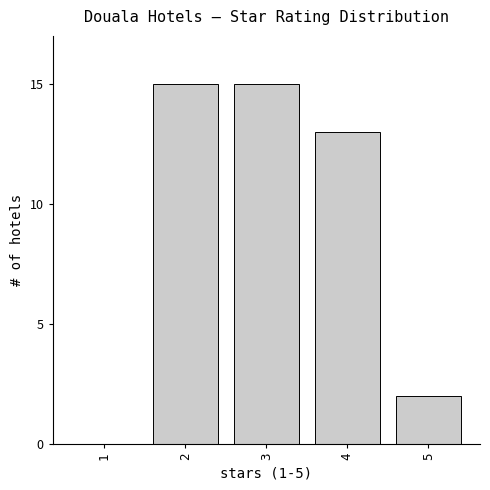

Reading left to right, what are all the values shown in this chart?

1=0	2=15	3=15	4=13	5=2